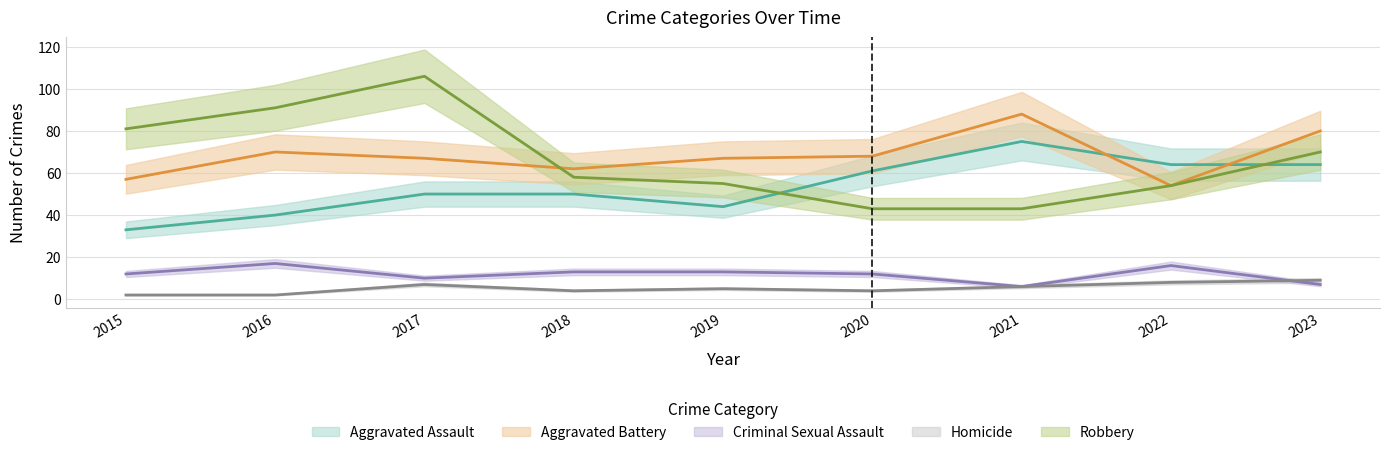

How many data points does each series have?

9